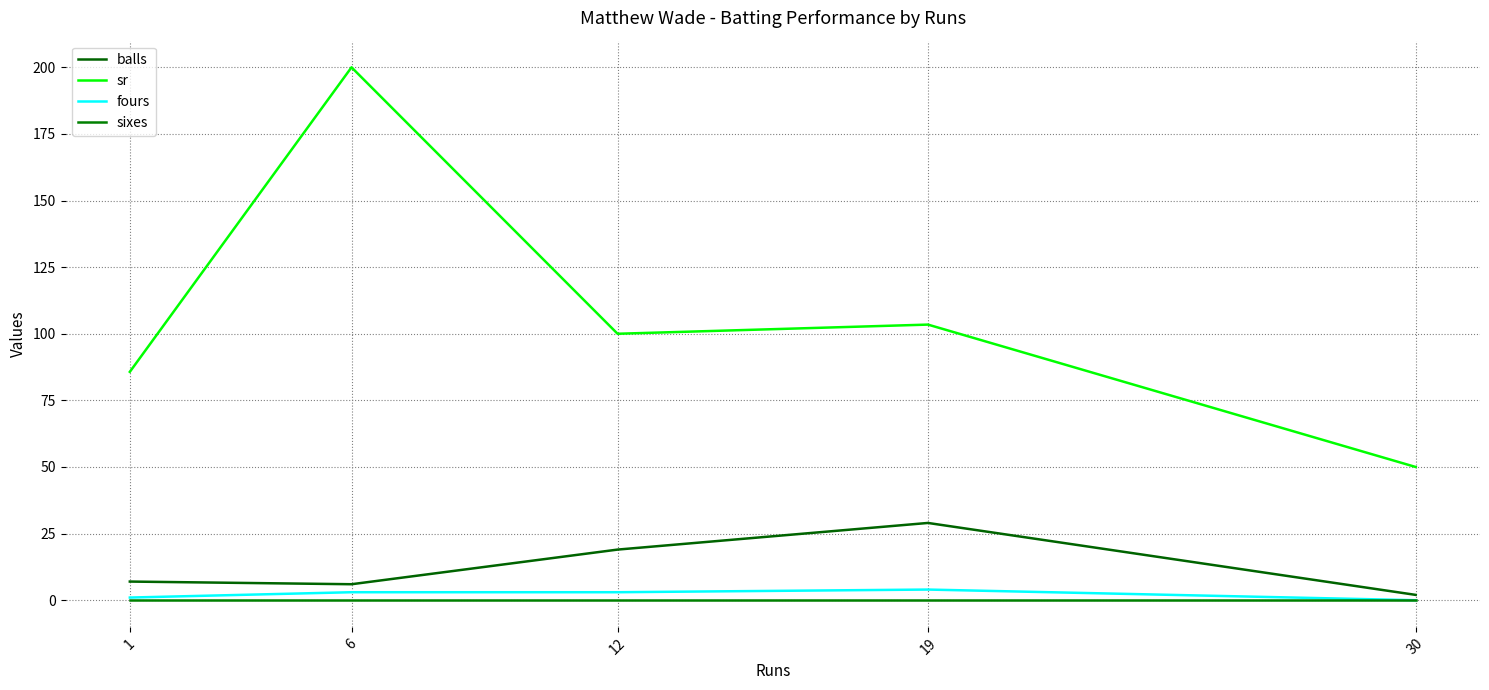

The value of balls at 6 is 6.0. True or false?

True